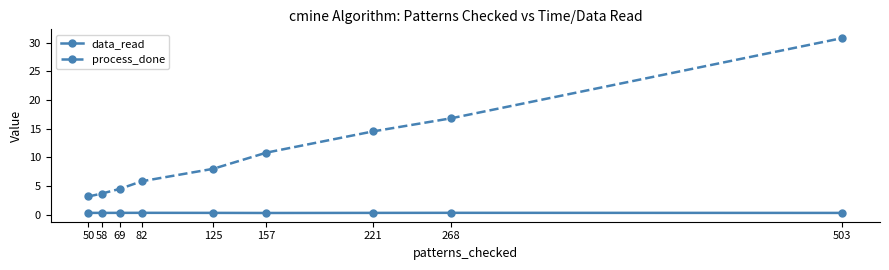

Is it true that data_read equals 0.3 at 50?

True